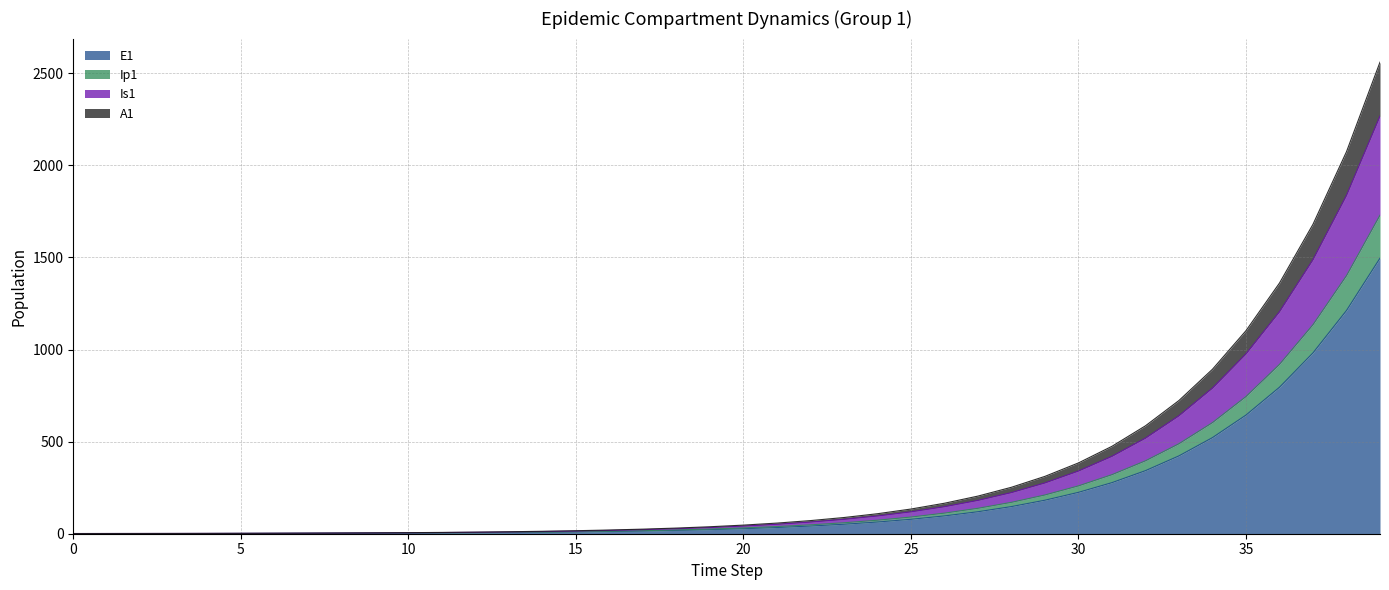

How many lines are shown in the chart?

4